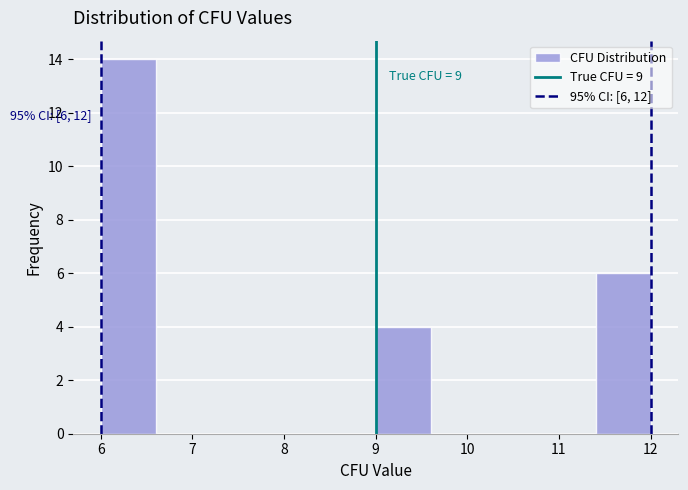

Which range on the x-axis has the tallest bar?

6.0 to 6.6